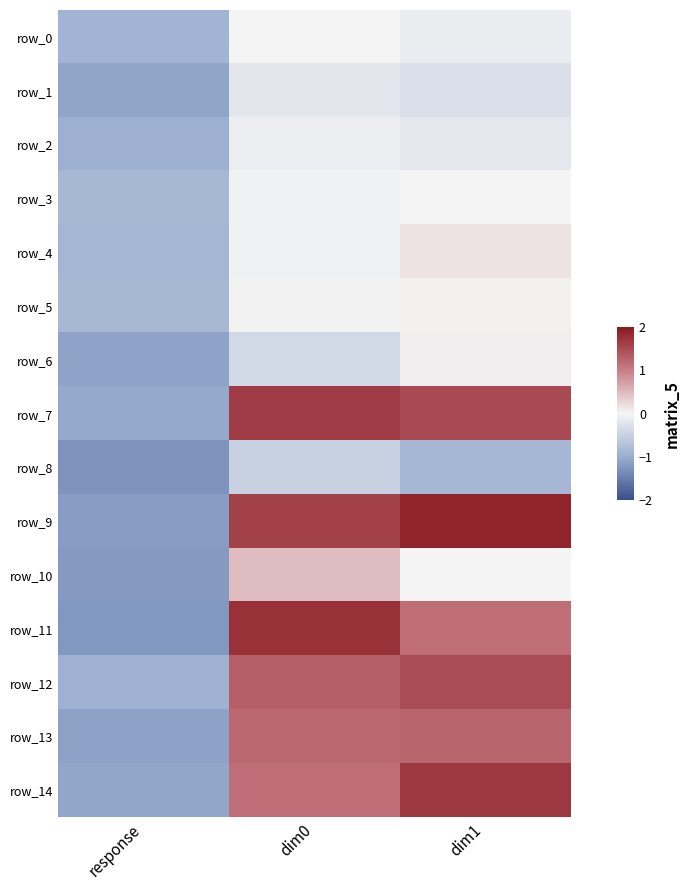

At how many categories does at least one series exceed 0?

2